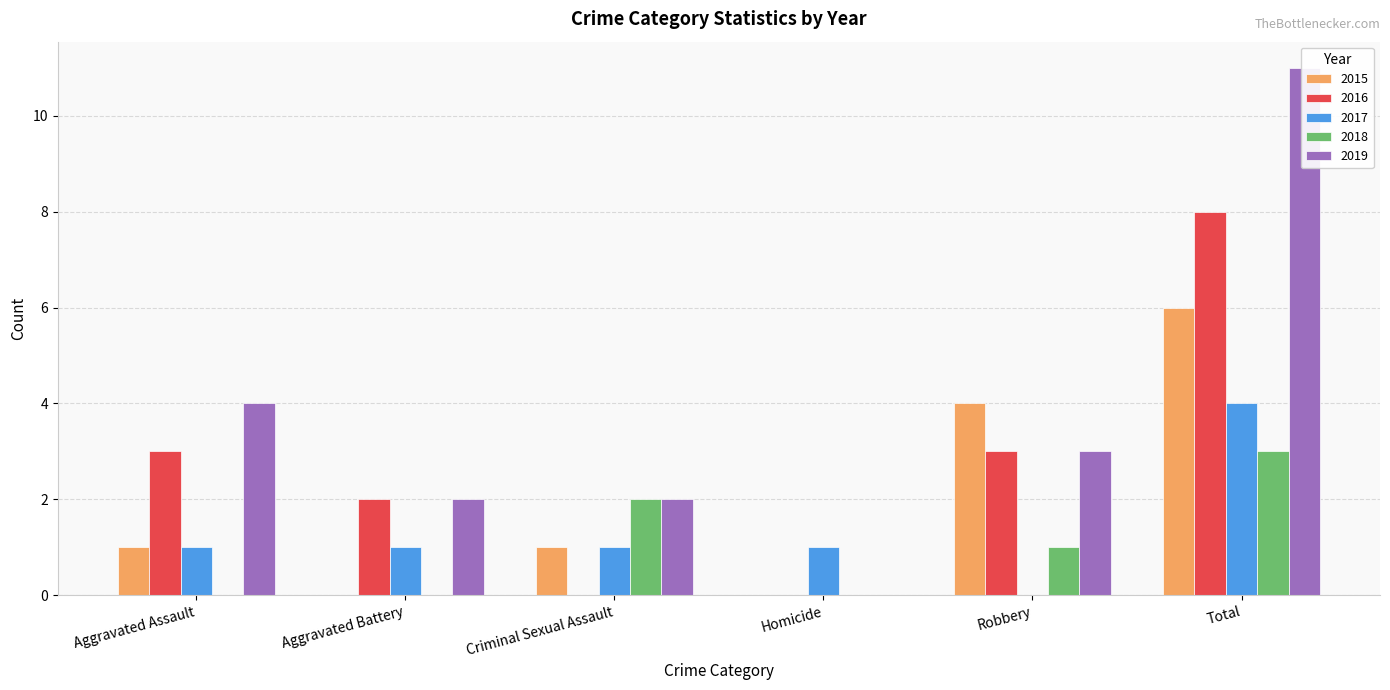

Which series has the largest range (max minus min)?

2019